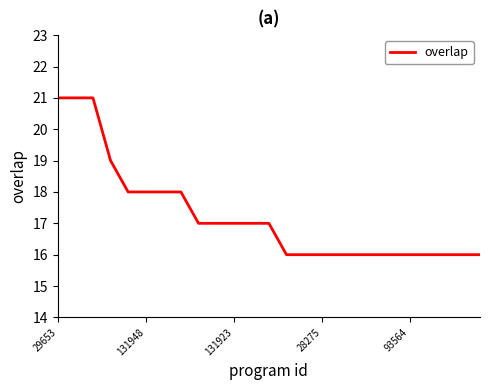

What is the average value?

17